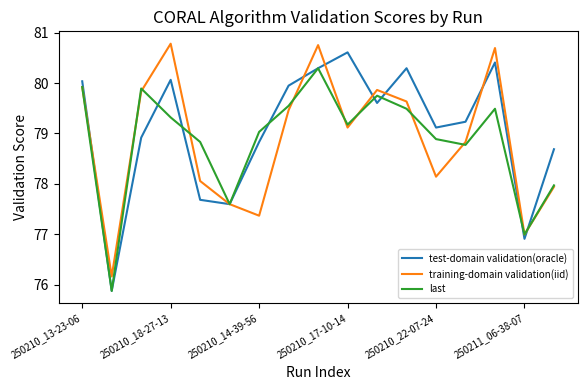

What is the minimum value shown in the chart?

75.9